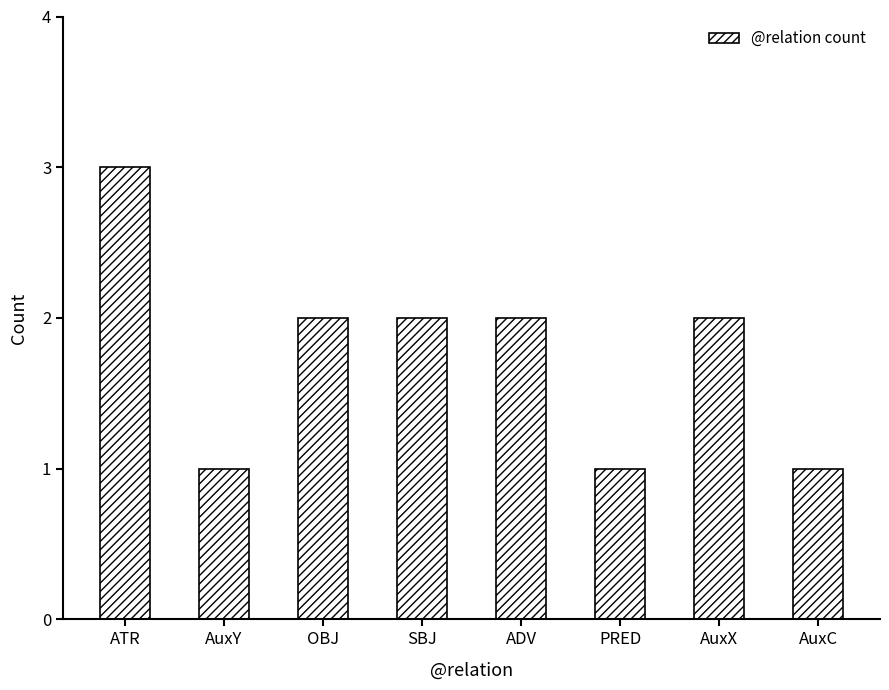

How many bars are there in total?

8